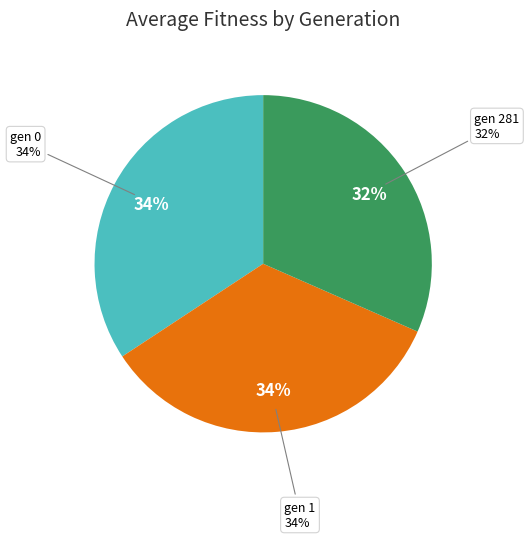

What is the ratio of the value at gen 1 to the value at gen 281?

1.1